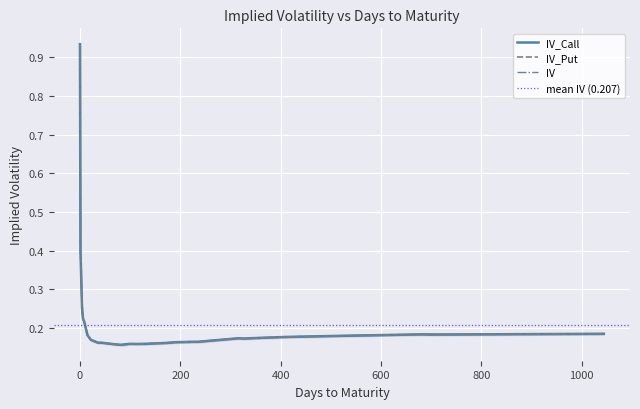

Rank the series at 49 from lowest to highest value.

IV_Call, IV_Put, IV